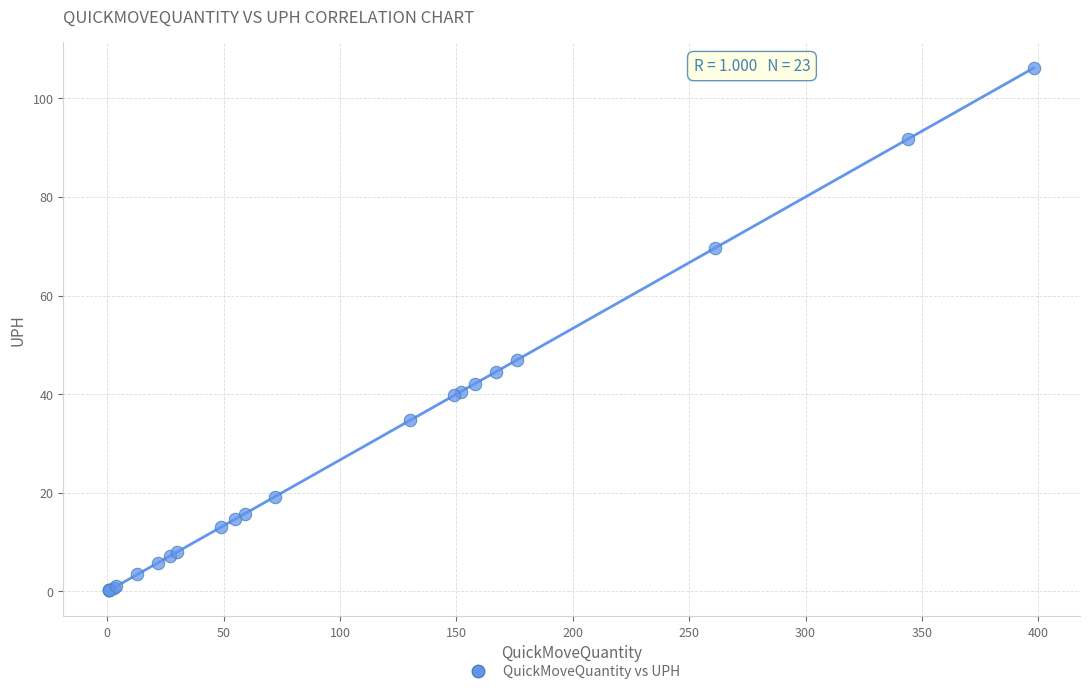

What Y value in the scatter plot is closest to 53?

46.9